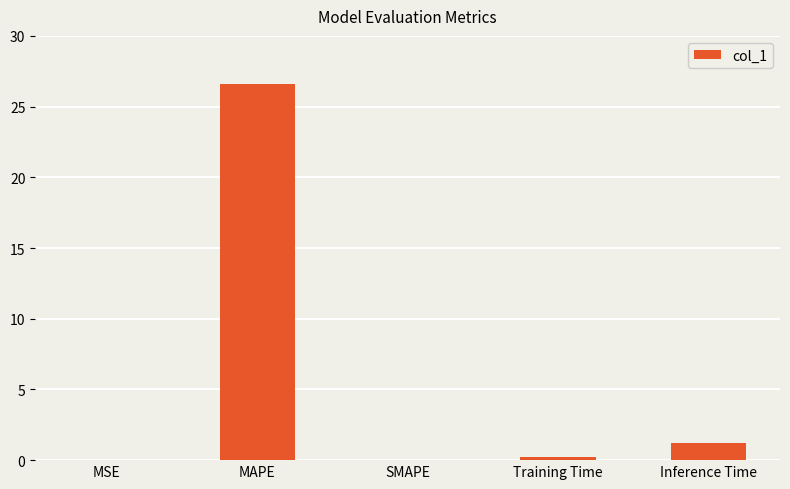

True or false: the data shows 1.2 at Inference Time.

True